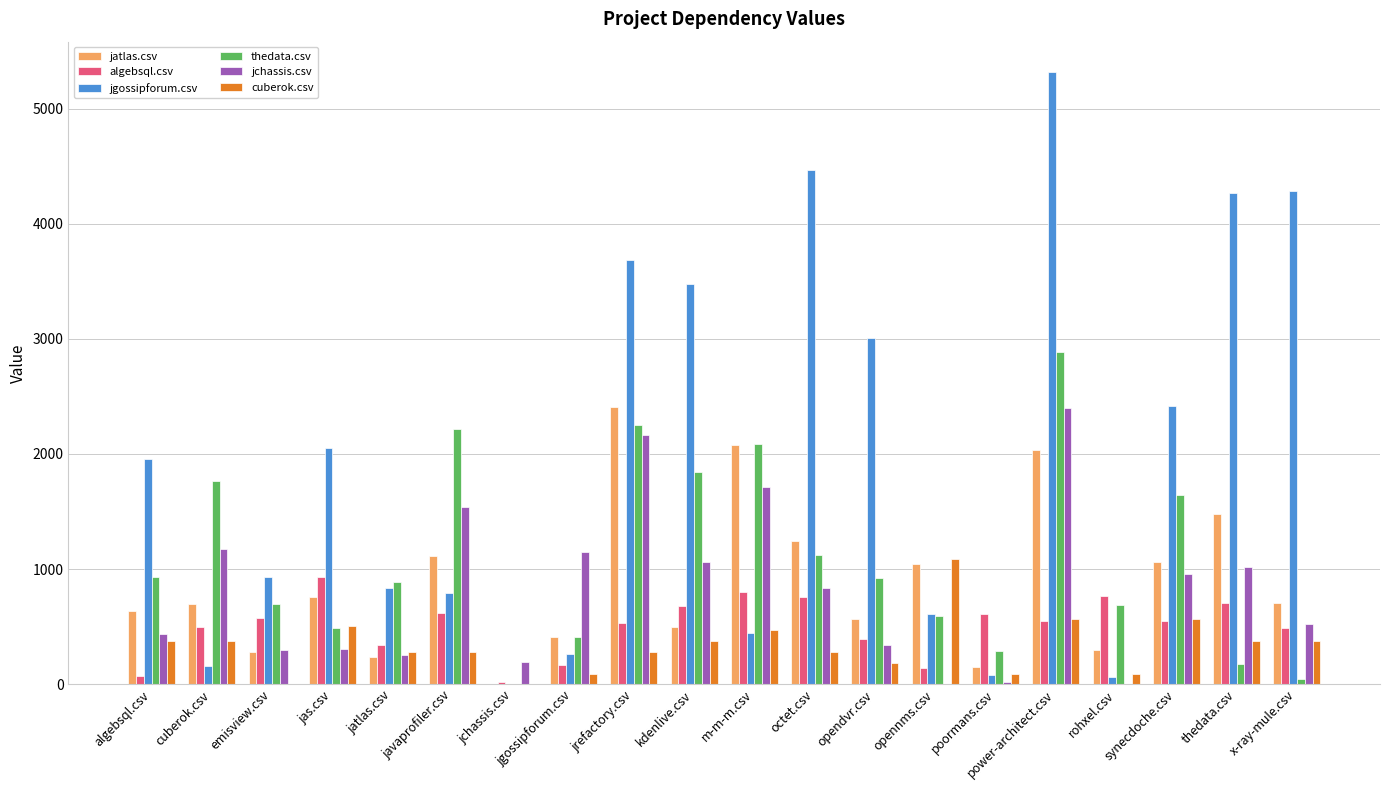

Is it true that cuberok.csv equals 623.3 at kdenlive.csv?

False